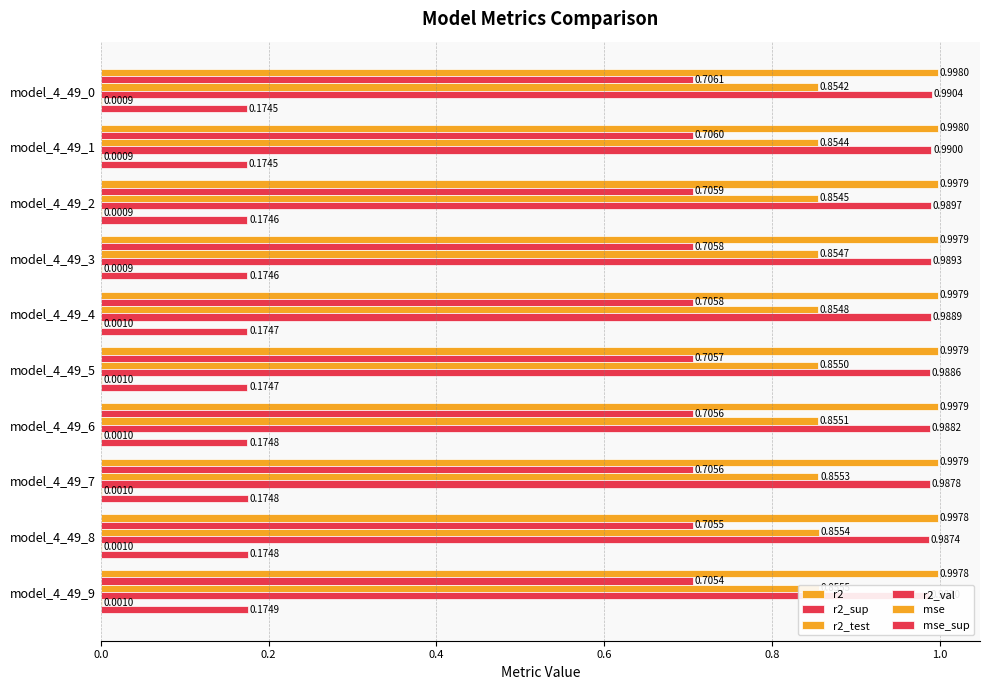

Reading left to right, extract all data points from this chart.

r2: 1.0	1.0	1.0	1.0	1.0	1.0	1.0	1.0	1.0	1.0
r2_sup: 0.7	0.7	0.7	0.7	0.7	0.7	0.7	0.7	0.7	0.7
r2_test: 0.9	0.9	0.9	0.9	0.9	0.9	0.9	0.9	0.9	0.9
r2_val: 1.0	1.0	1.0	1.0	1.0	1.0	1.0	1.0	1.0	1.0
mse: 0.0	0.0	0.0	0.0	0.0	0.0	0.0	0.0	0.0	0.0
mse_sup: 0.2	0.2	0.2	0.2	0.2	0.2	0.2	0.2	0.2	0.2